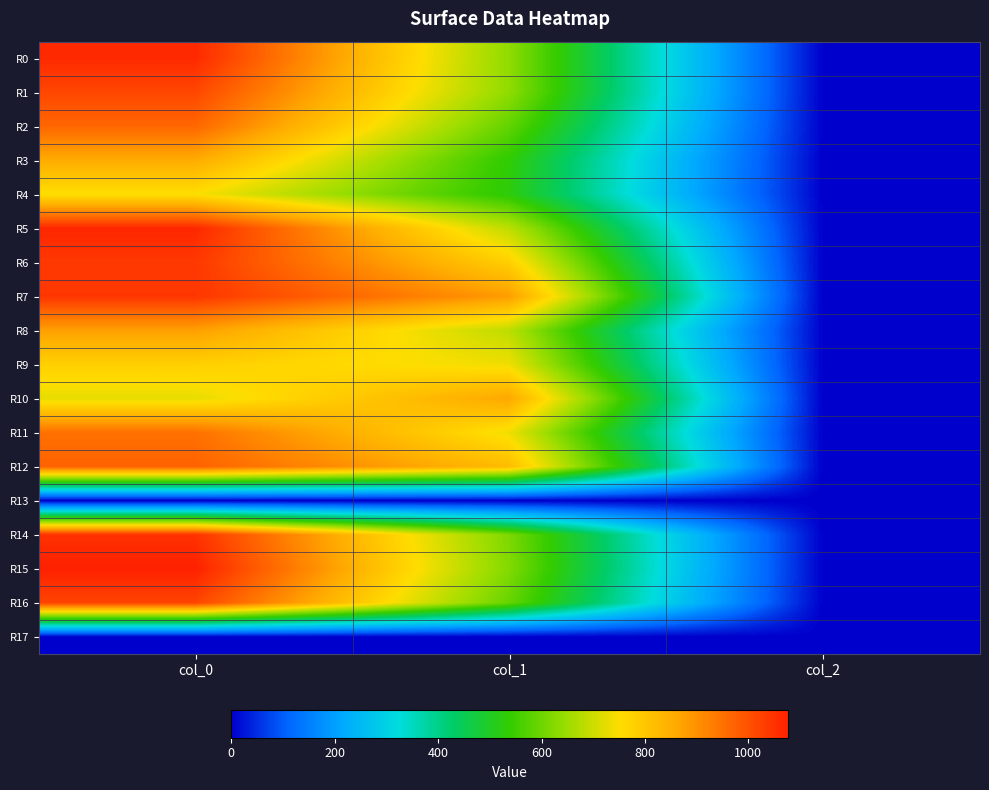

Which series has the widest spread of values?

R15